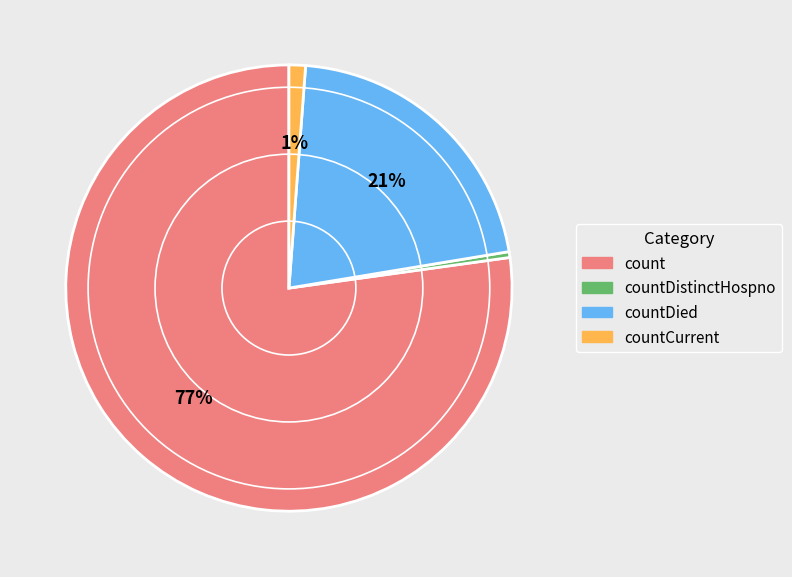

Between countDied and count, which is larger?

count